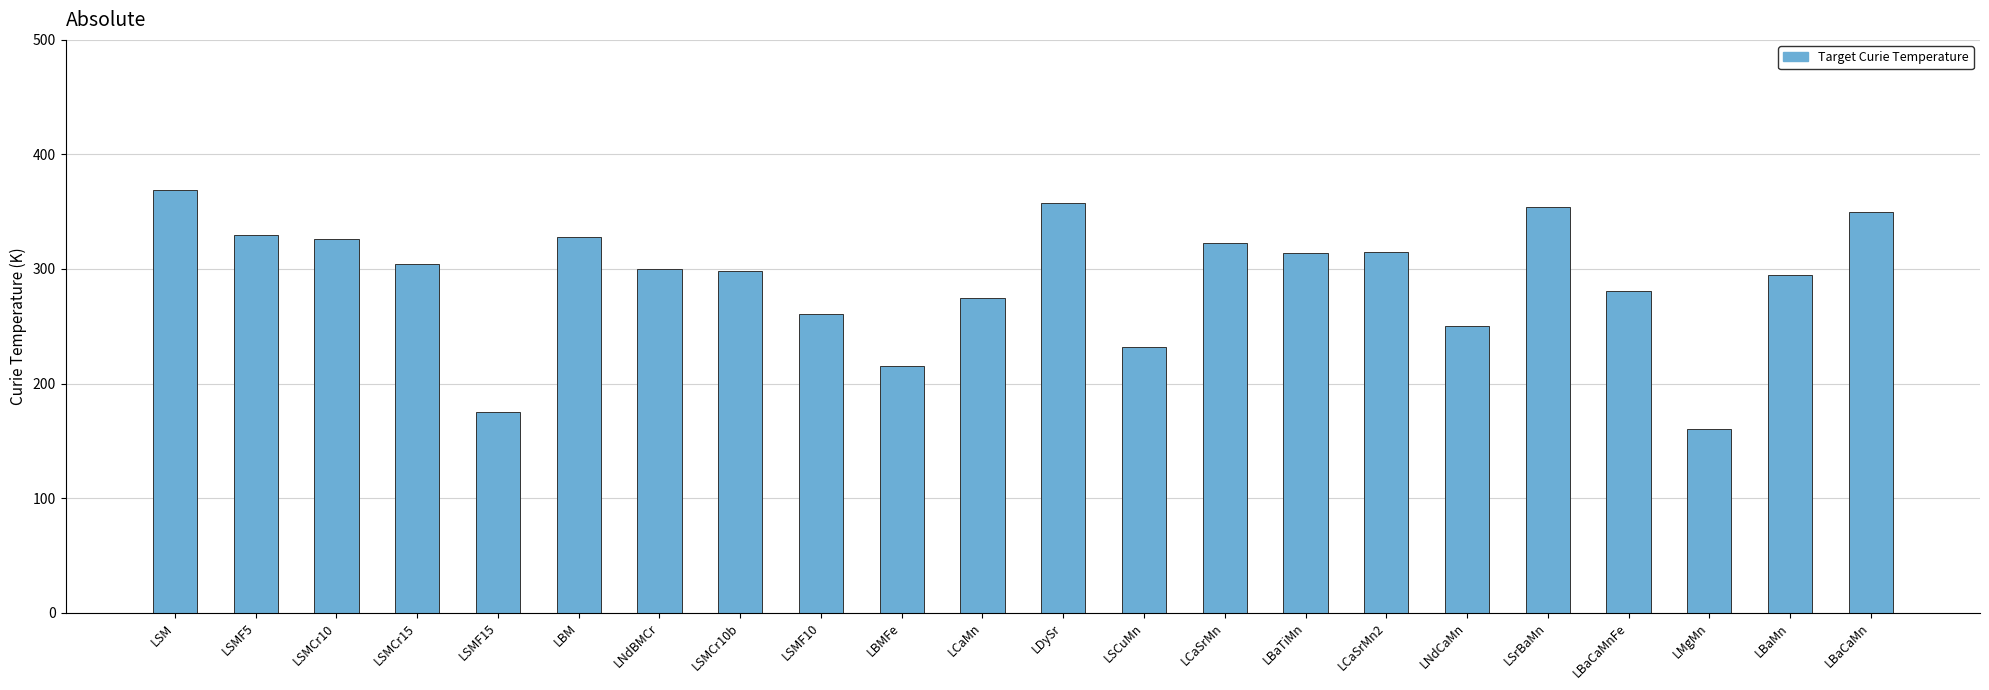

What is the change in value from LBM to LNdBMCr?

-28